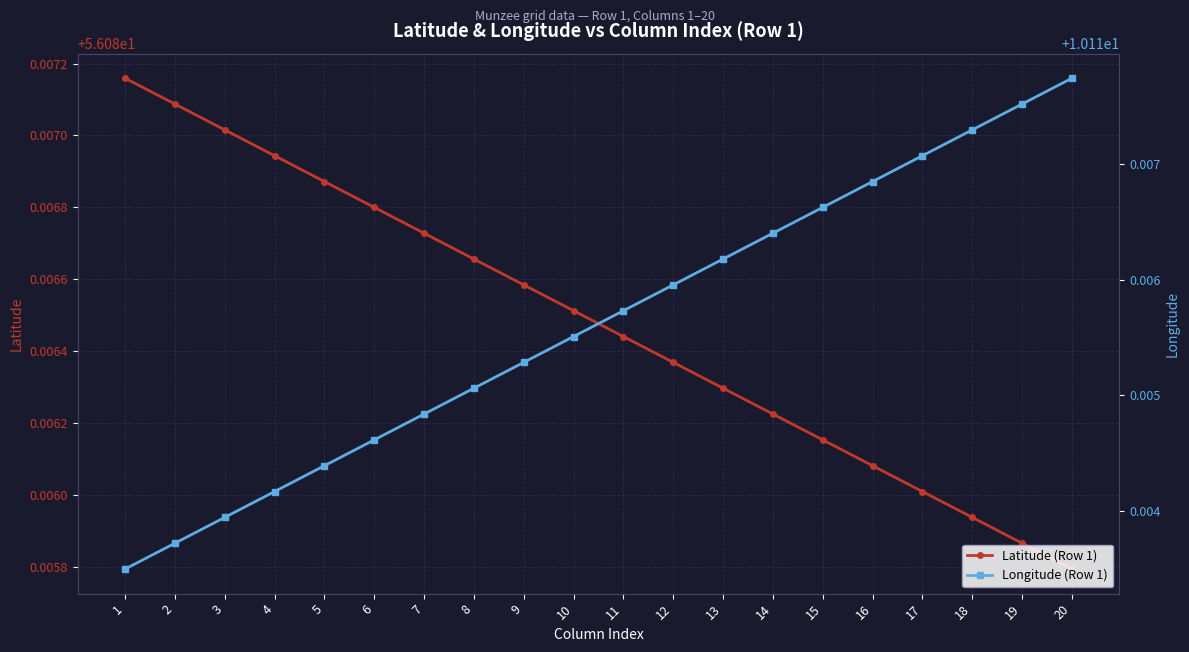

What is the smallest value displayed?

10.1